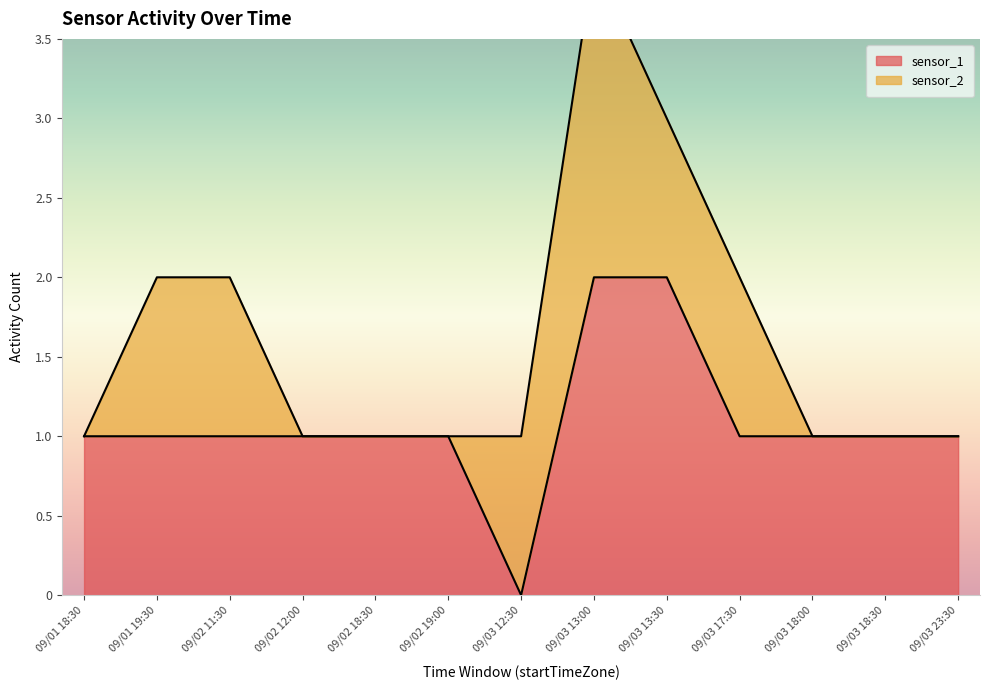

Is it true that sensor_1 equals 1 at 09/01 18:30?

True